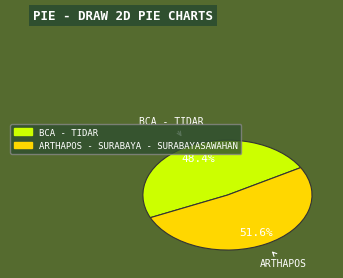

The BCA - TIDAR slice represents 48% of the pie. True or false?

True